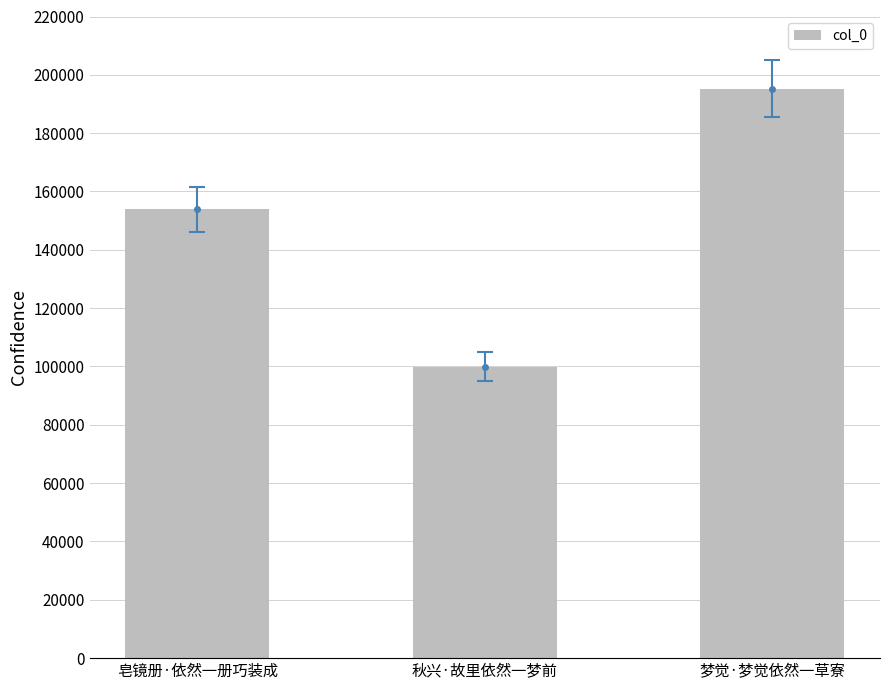

How many values are below 153918?

1